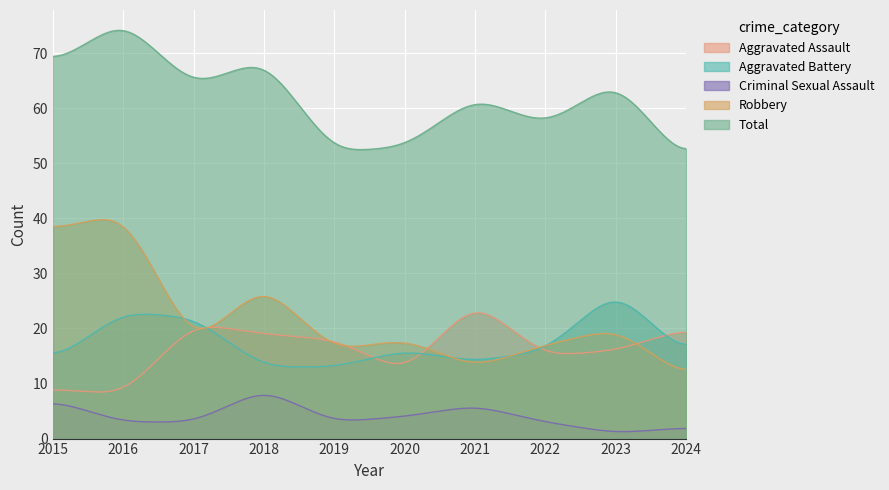

Which series has the largest range (max minus min)?

Robbery